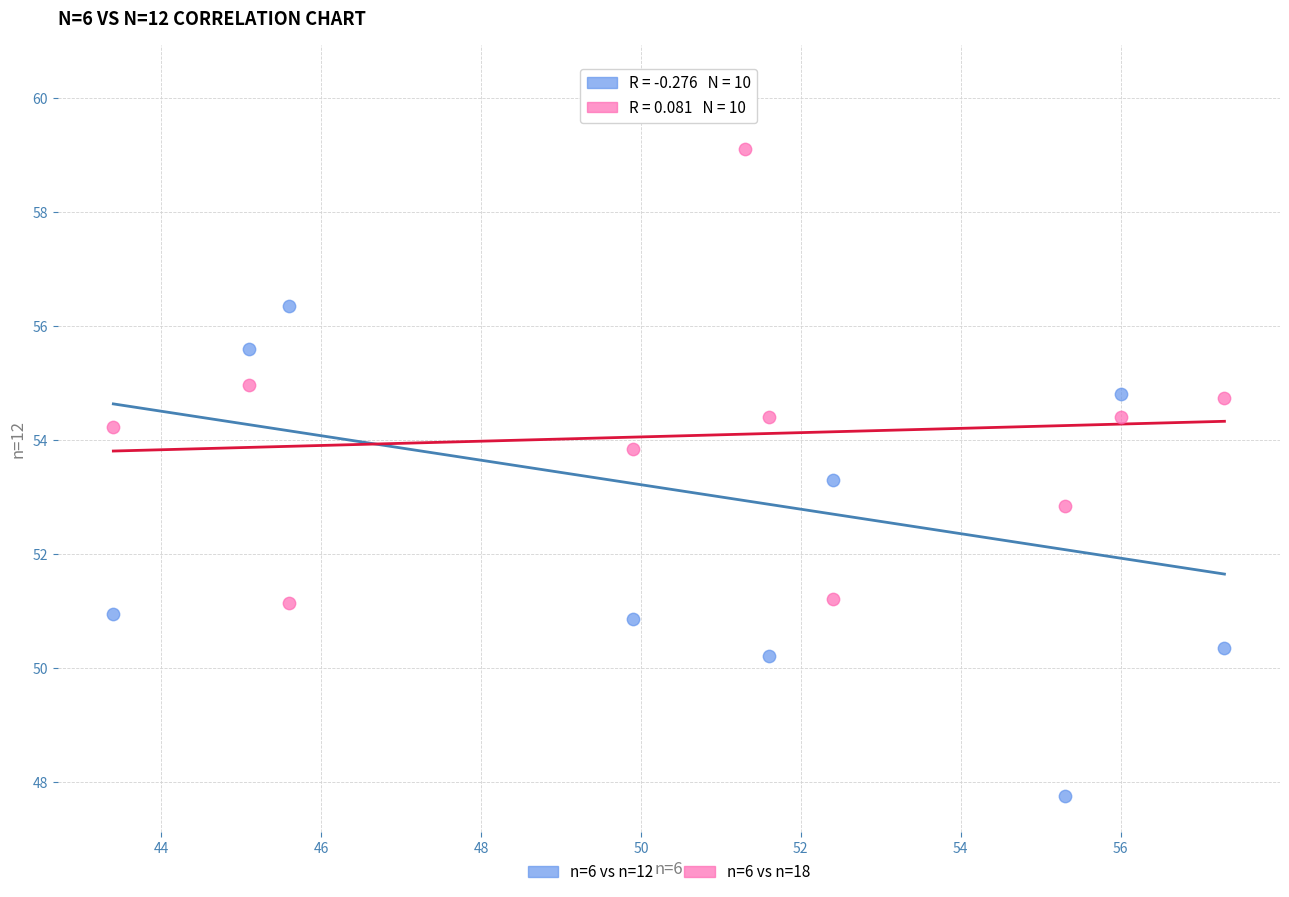

Across all data points, what is the range of X values (max minus min)?

13.9